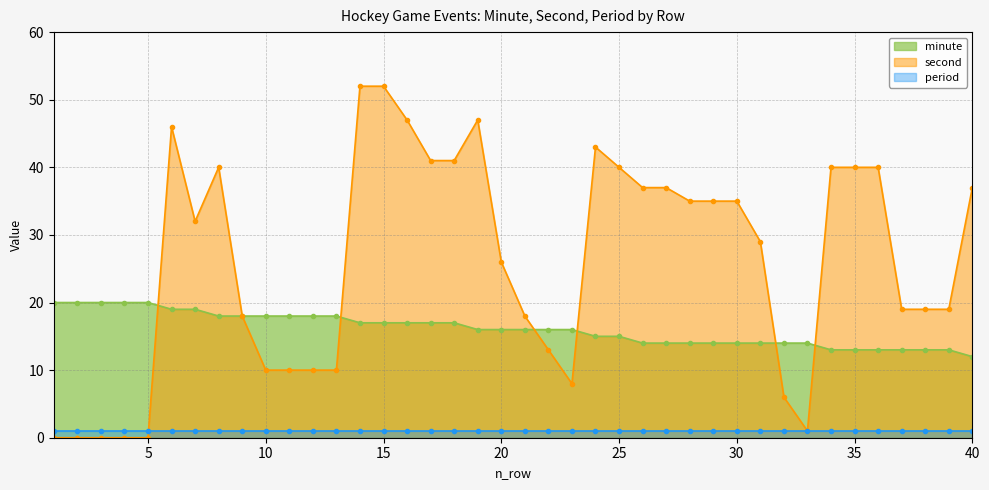

What is the difference between the minute values at 1 and 11?

2